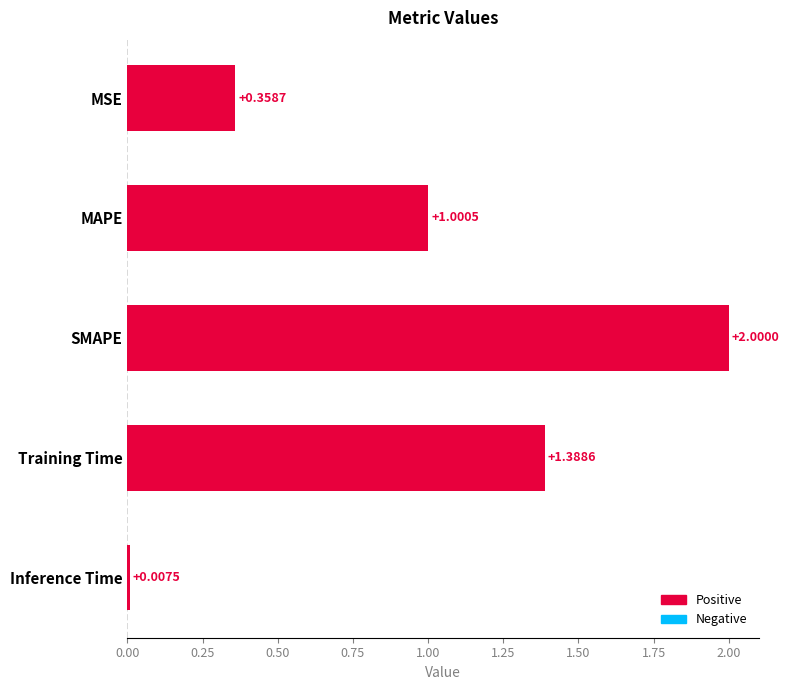

What is the label of the 2nd bar from the bottom?

Training Time